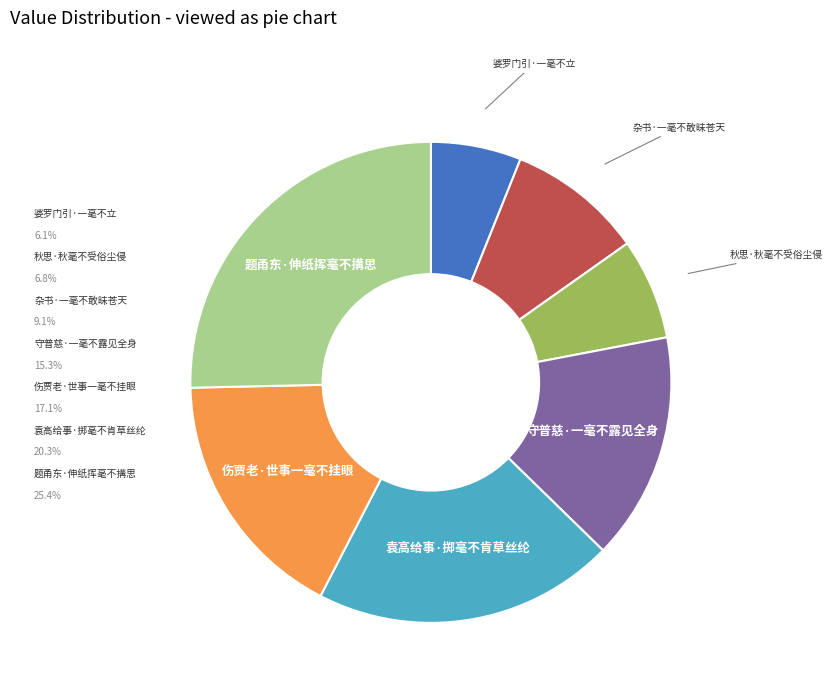

Is there any slice that represents more than half of the pie?

No